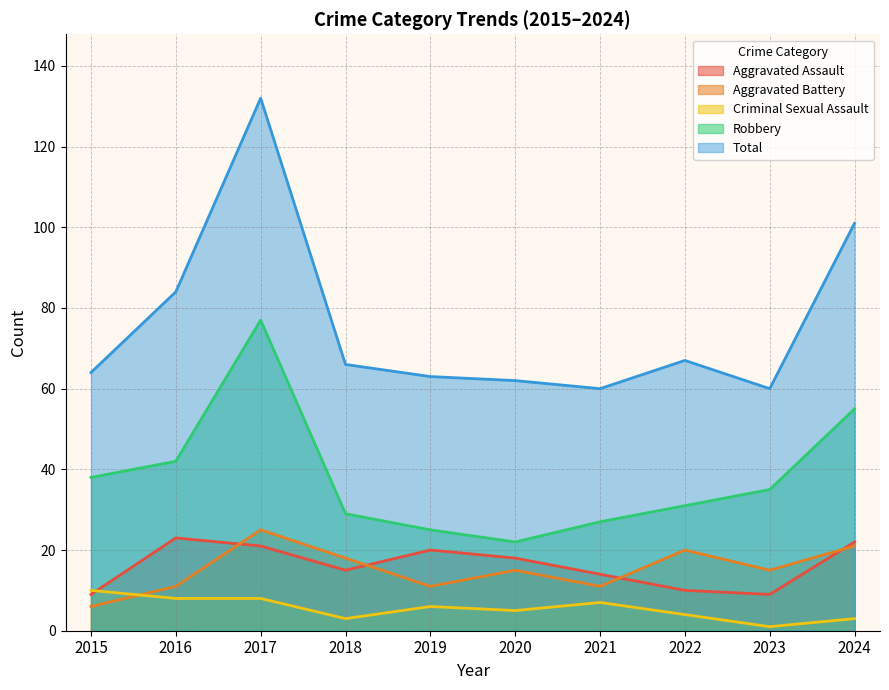

How many interior local valleys does the Robbery series have?

1